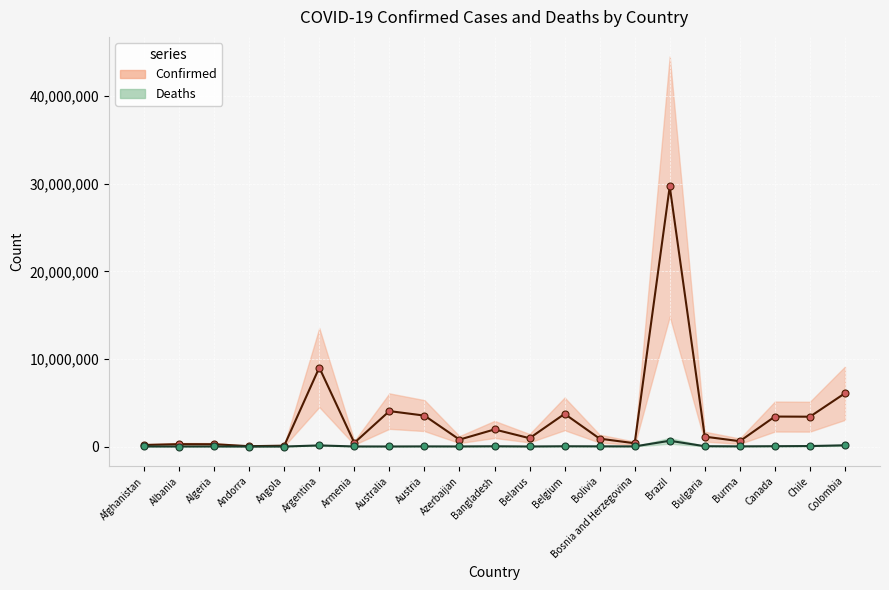

What is the lowest value of the Confirmed series?

39234